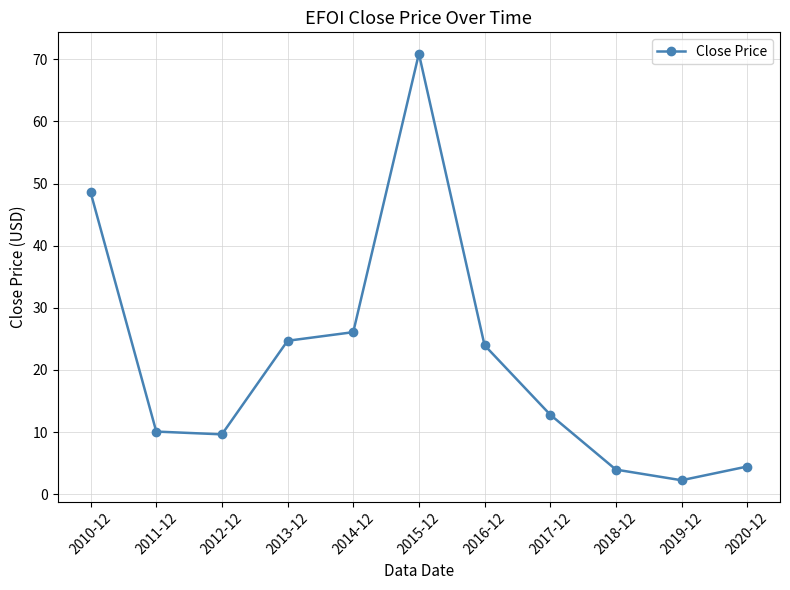

True or false: the data shows 2.2 at 2019-12.

True